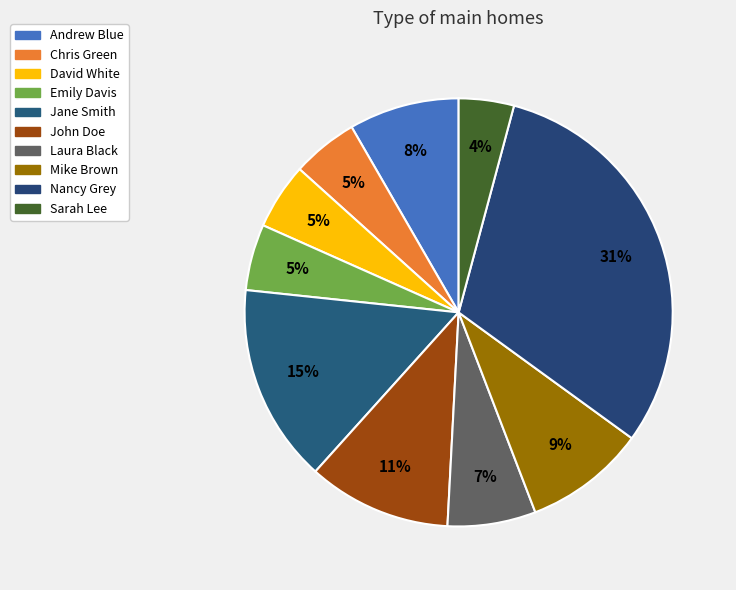

Between Sarah Lee and Nancy Grey, which is larger?

Nancy Grey